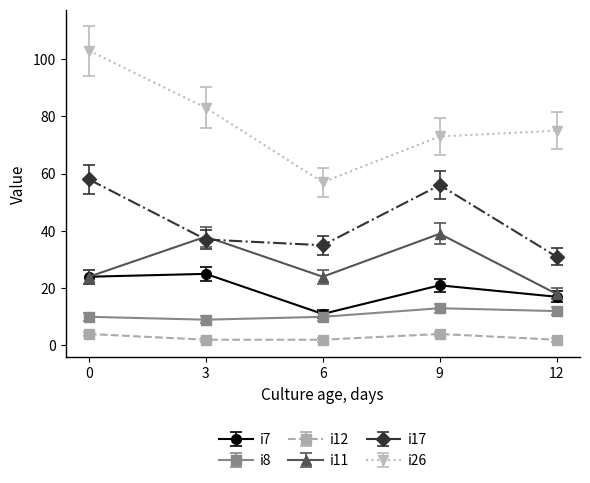

The i8 series shows 3 at 3. True or false?

False